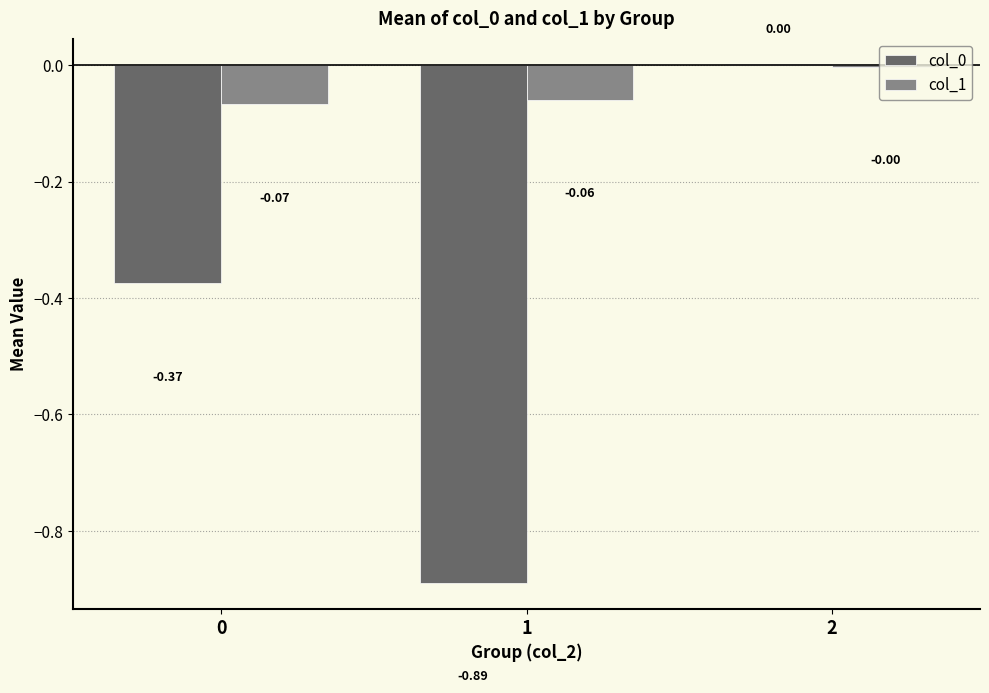

At which label does col_1 reach its peak?

2